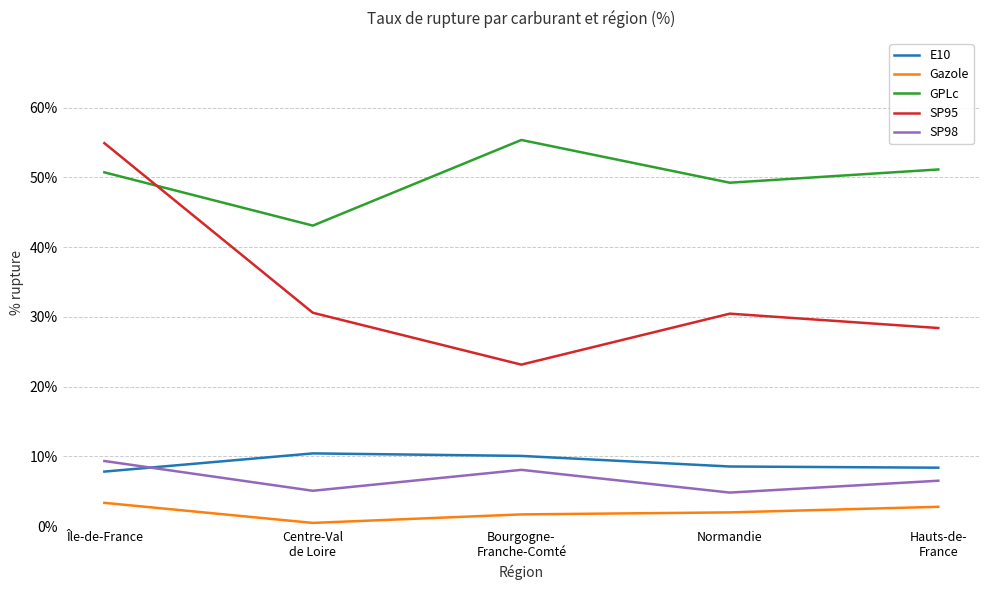

What is the total value across all series at Île-de-France?

126.1